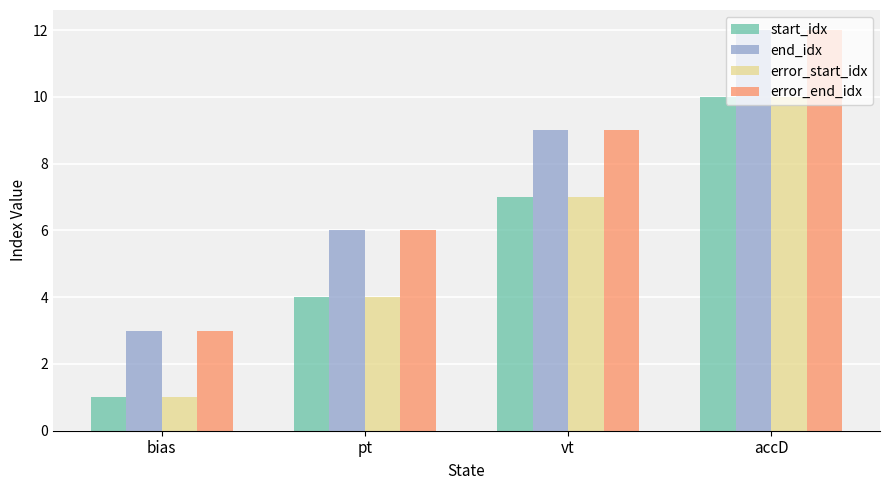

List the labels in order of end_idx value, smallest first.

bias, pt, vt, accD